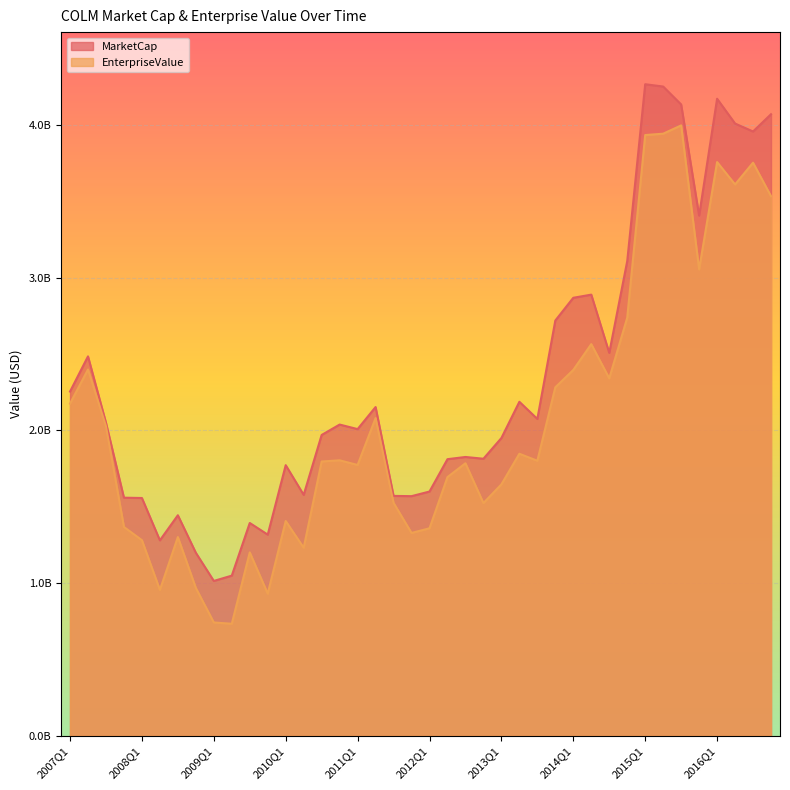

Is it true that MarketCap equals 4996760061 at 2014Q1?

False